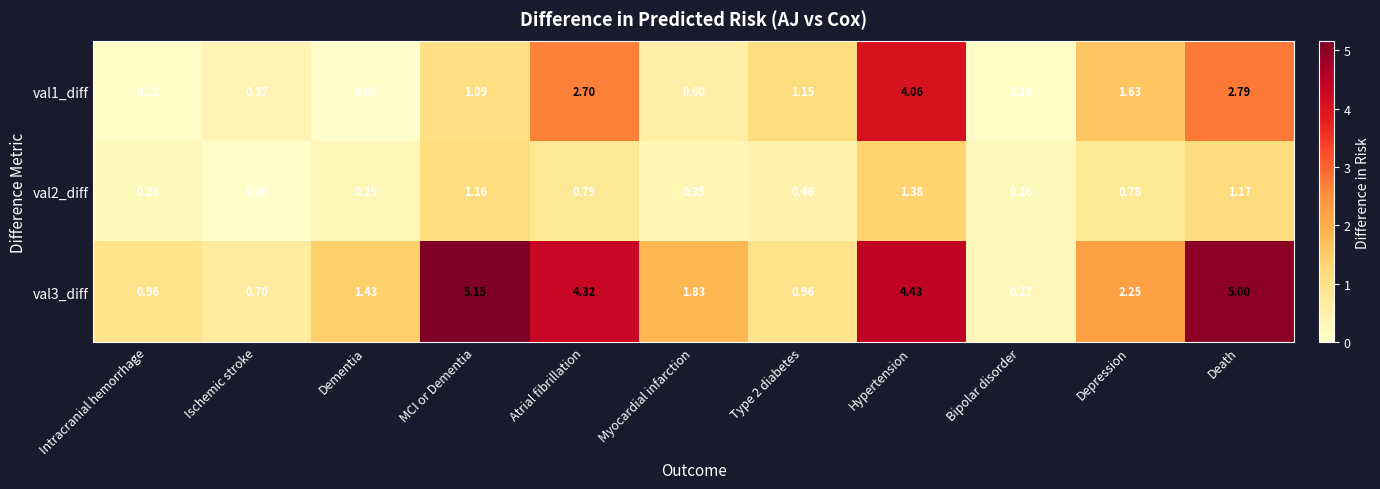

At which category is the sum across all series the highest?

Hypertension